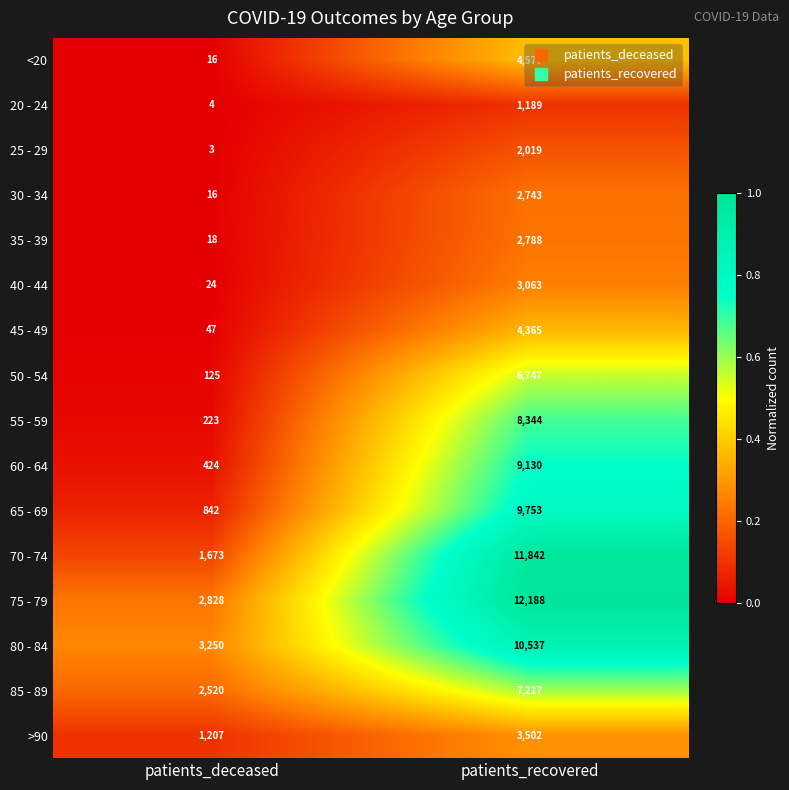

At which category does the chart reach its minimum across all series?

patients_deceased